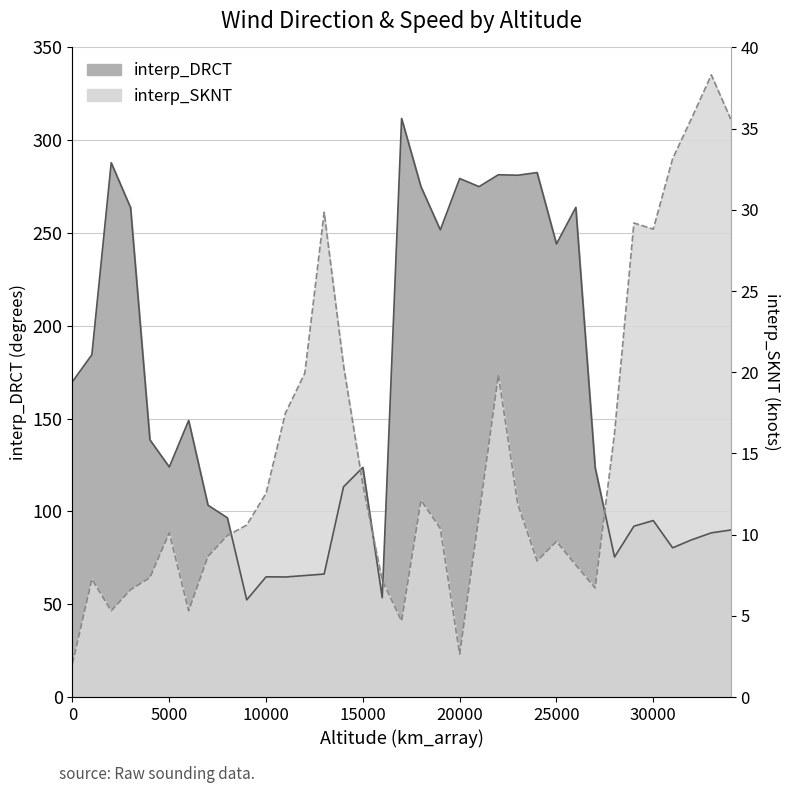

How many lines are shown in the chart?

2